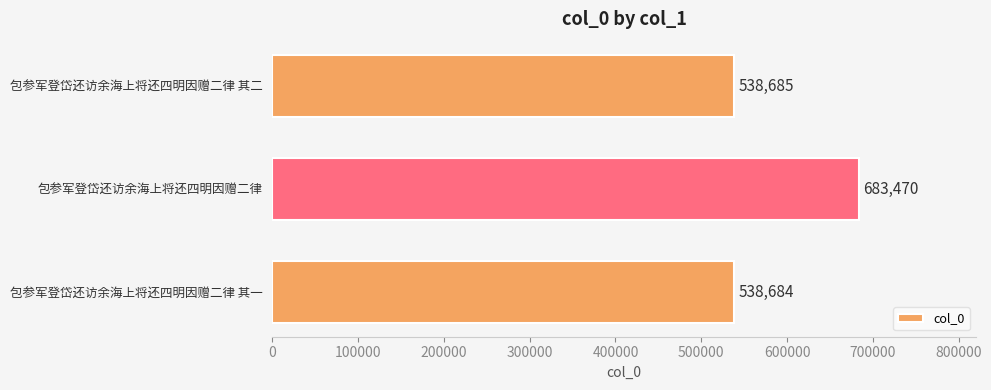

List the labels in order of value, smallest first.

包参军登岱还访余海上将还四明因赠二律 其一, 包参军登岱还访余海上将还四明因赠二律 其二, 包参军登岱还访余海上将还四明因赠二律